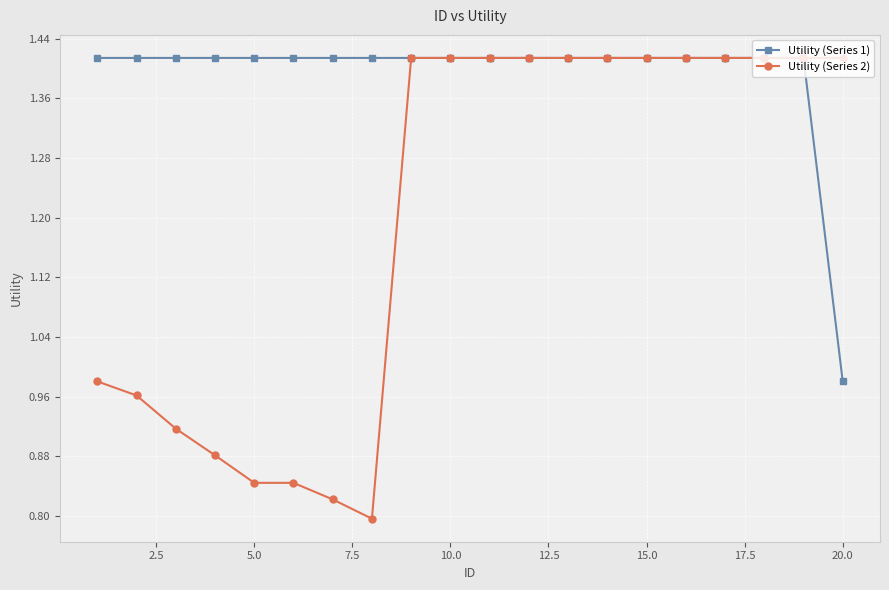

What is the difference between the maximum and minimum values in the Utility (Series 1) series?

0.4